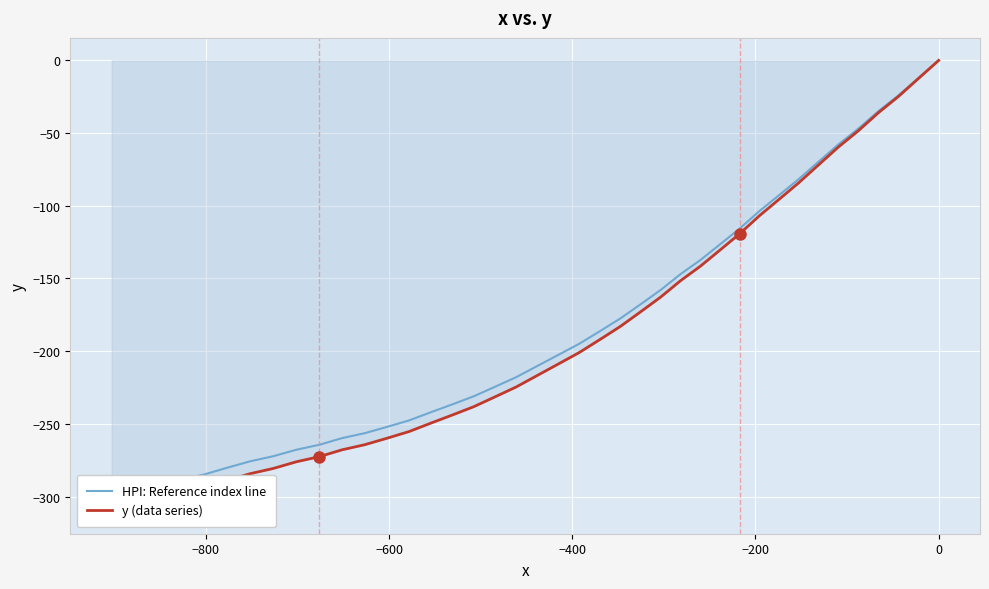

Which series has the widest spread of values?

y (data series)